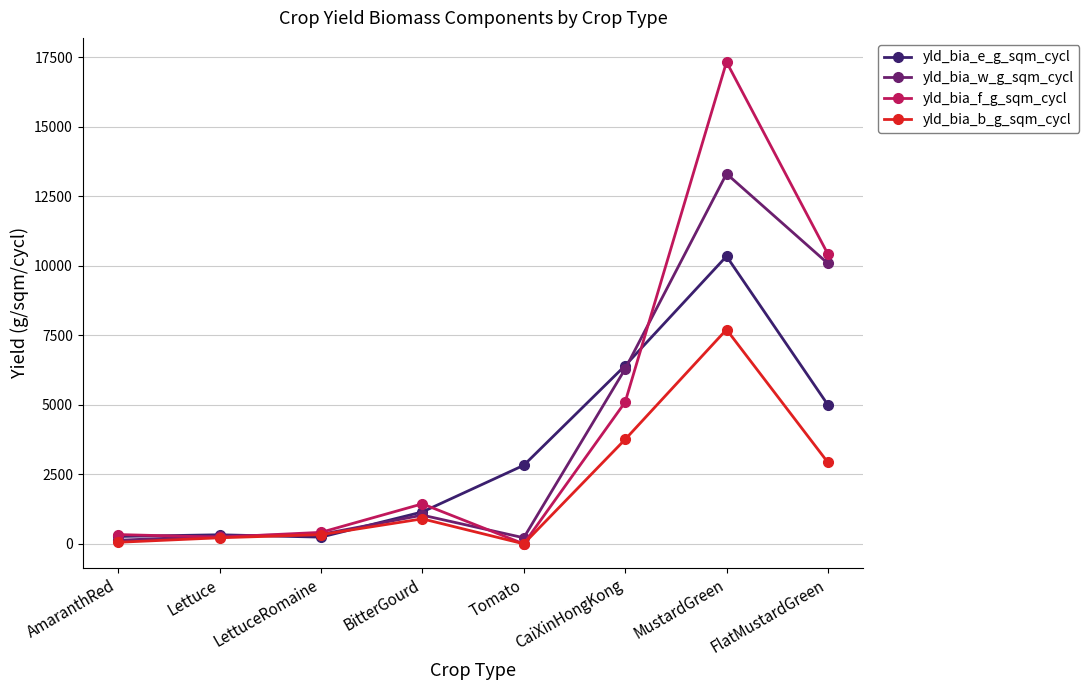

Between Lettuce and FlatMustardGreen, which series saw the biggest shift?

yld_bia_f_g_sqm_cycl